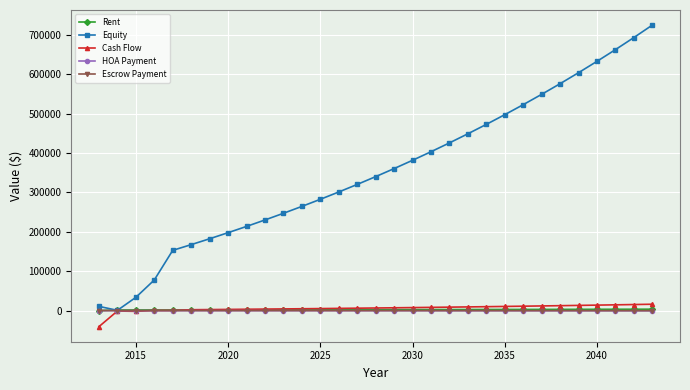

Which series has the largest range (max minus min)?

Equity